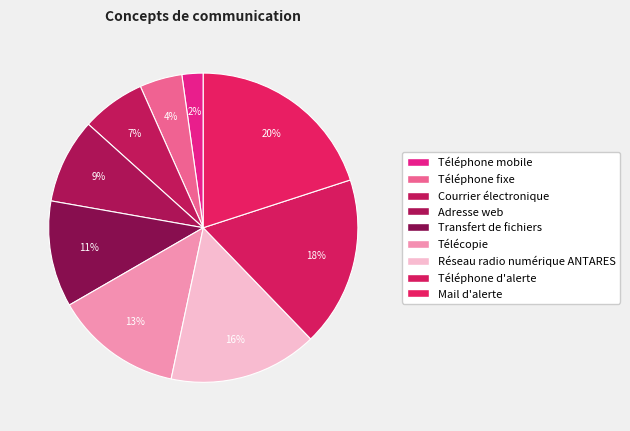

How many slices are in this pie chart?

9